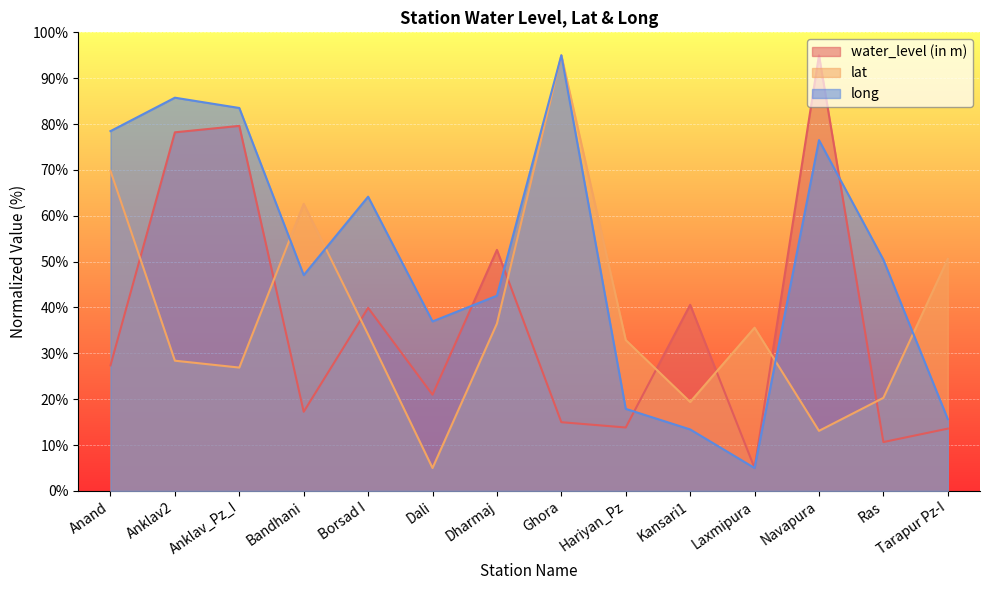

What are all the series names shown in the legend?

water_level (in m), lat, long